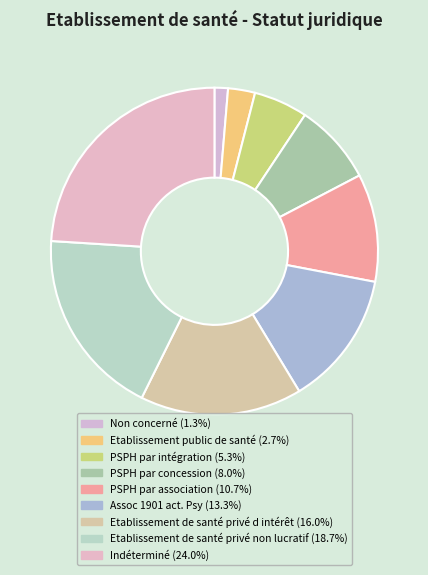

To the nearest percent, what is the average slice percentage?

11%